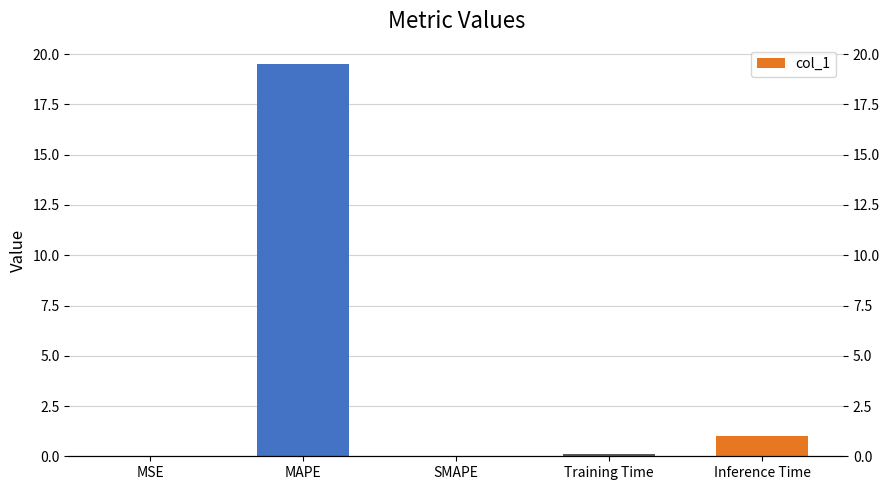

Reading left to right, transcribe all the data shown in this chart.

MSE=0.0	MAPE=19.5	SMAPE=0.0	Training Time=0.1	Inference Time=1.0